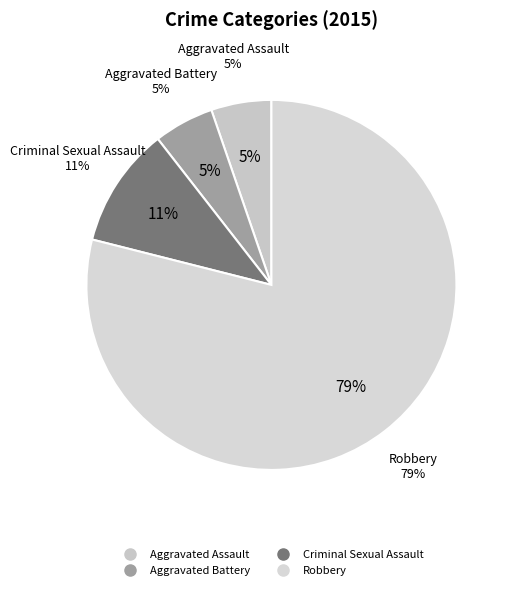

The Criminal Sexual Assault slice represents 1% of the pie. True or false?

False